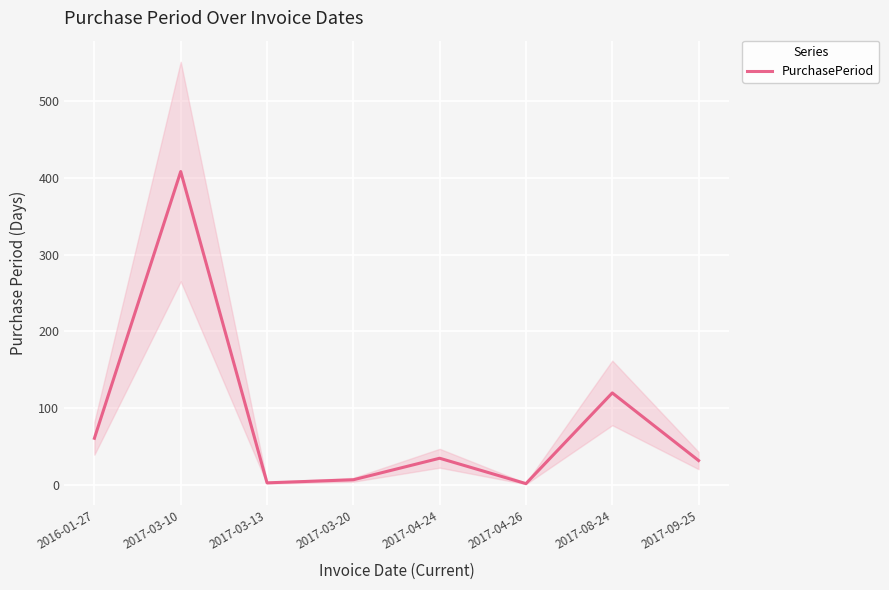

How many interior local valleys (lower than both neighbors) does the data have?

2